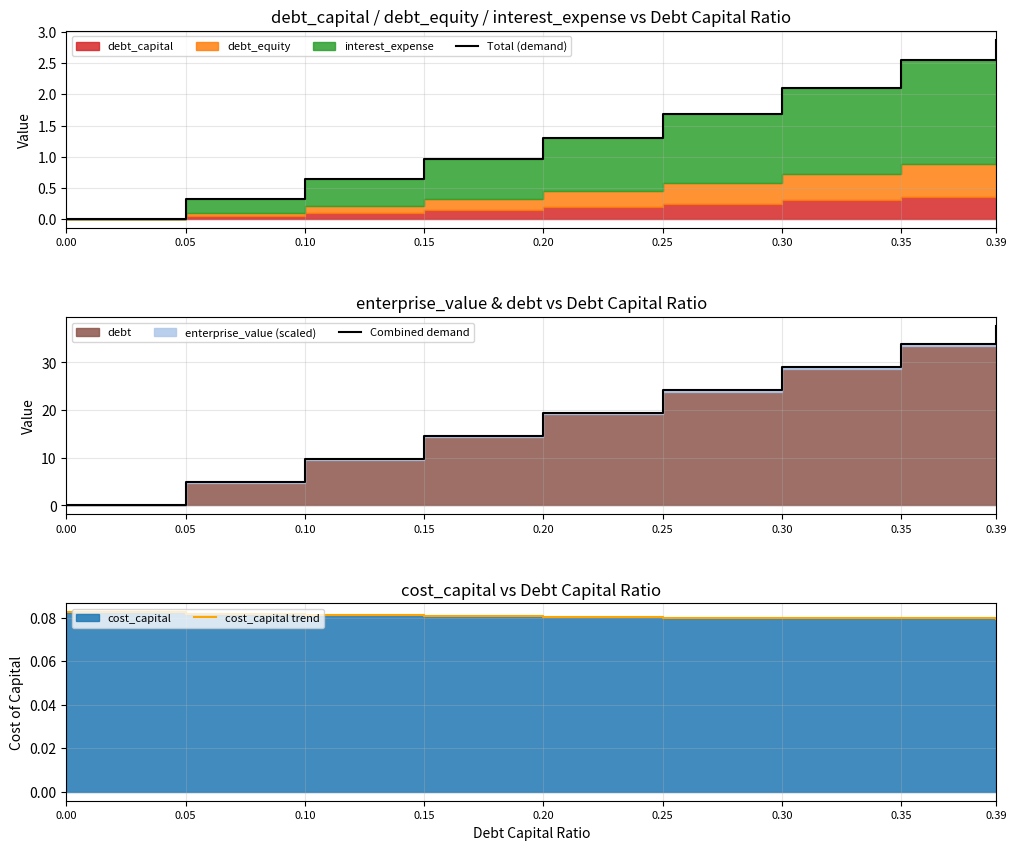

How many values in Combined demand are above zero?

8